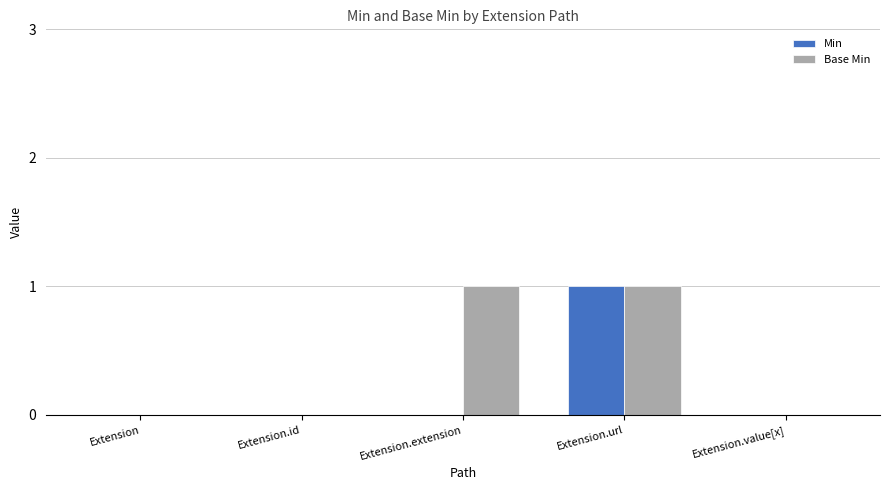

Is it true that Min equals 0 at Extension.value[x]?

True